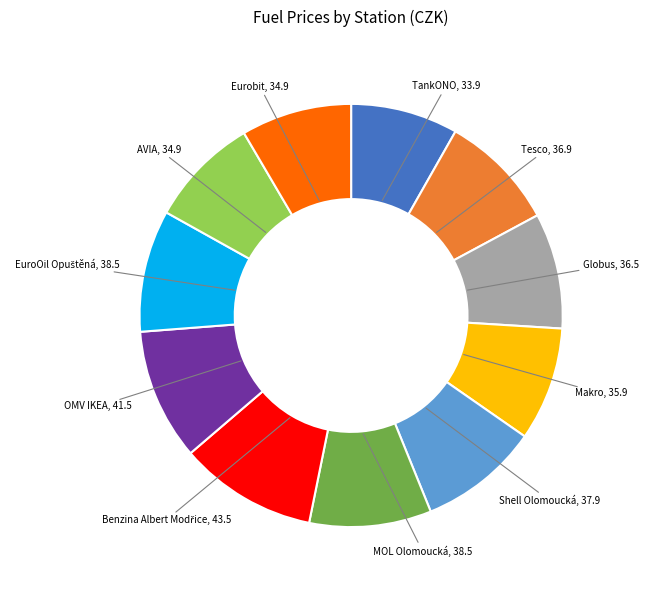

Is there any slice that represents more than half of the pie?

No